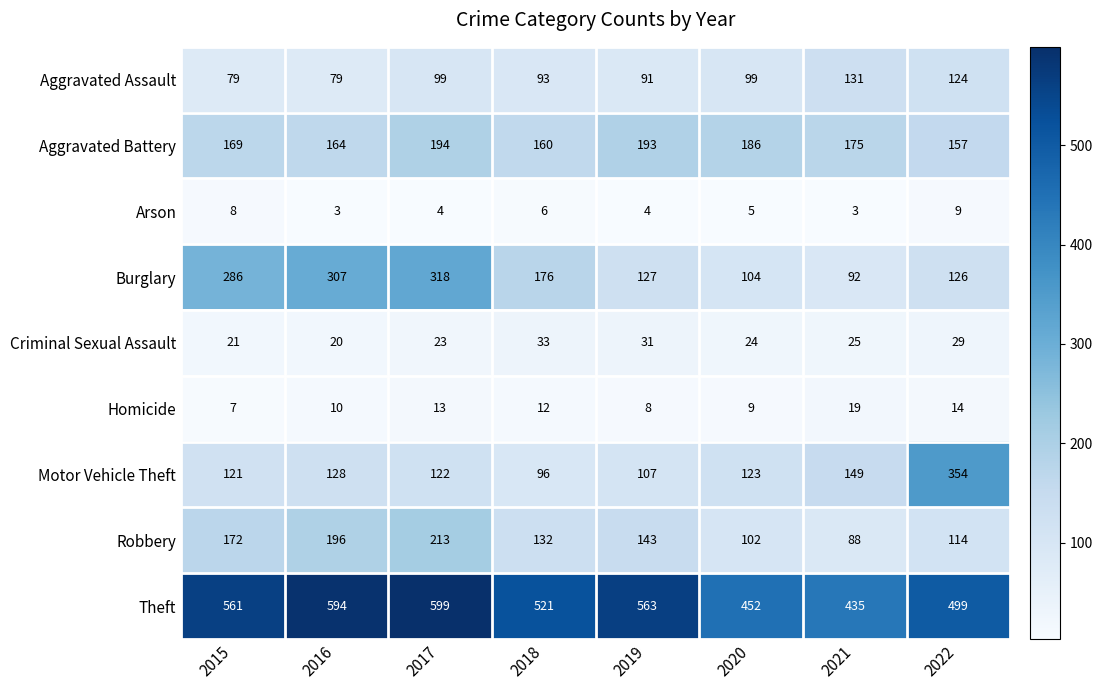

Which series has the largest range (max minus min)?

Motor Vehicle Theft